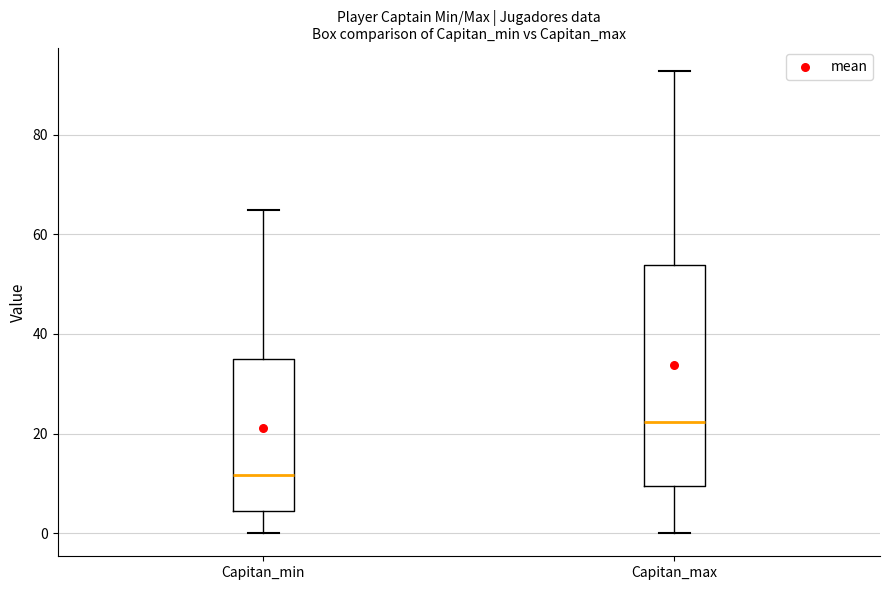

Which box's median line is the highest?

Capitan_max